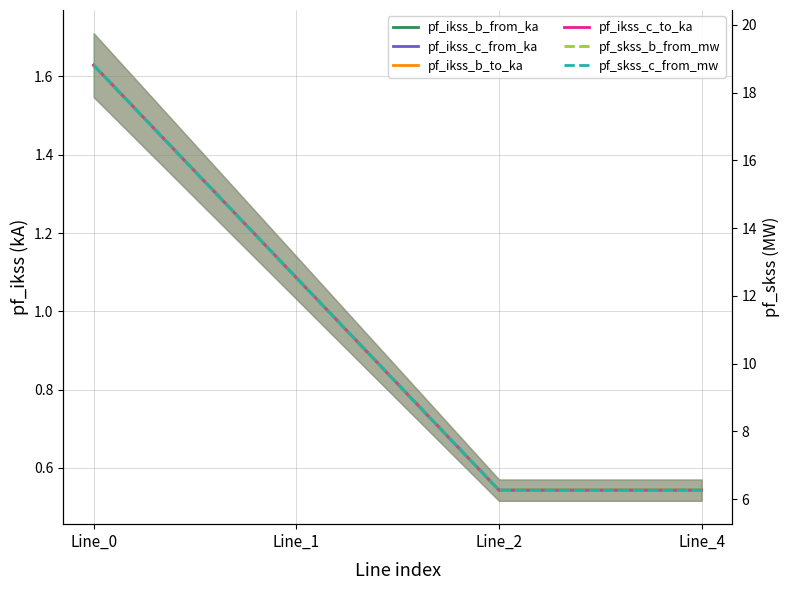

Where is the first local minimum for pf_ikss_b_to_ka?

Line_2